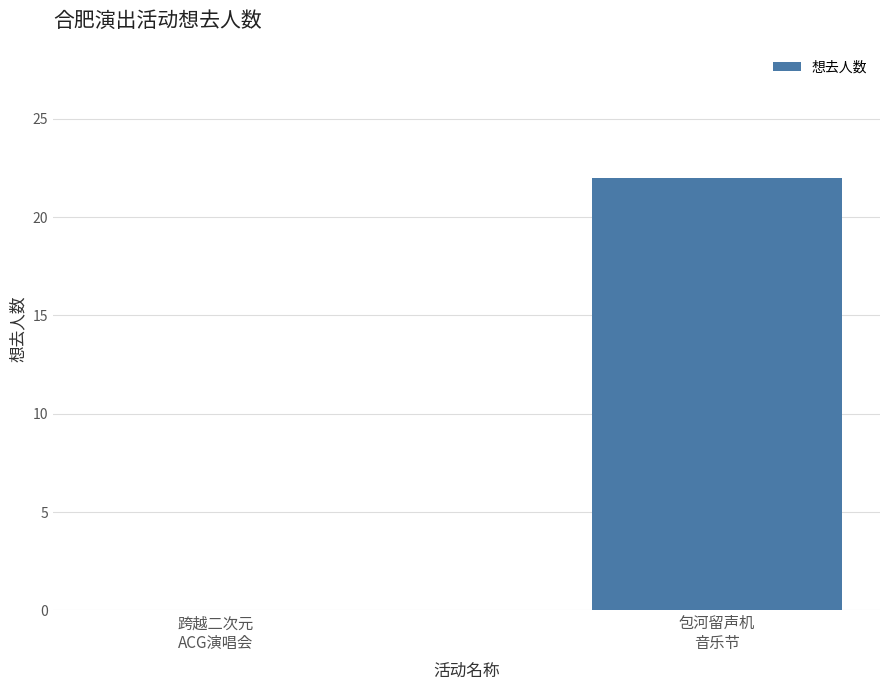

Are the bars horizontal?

No